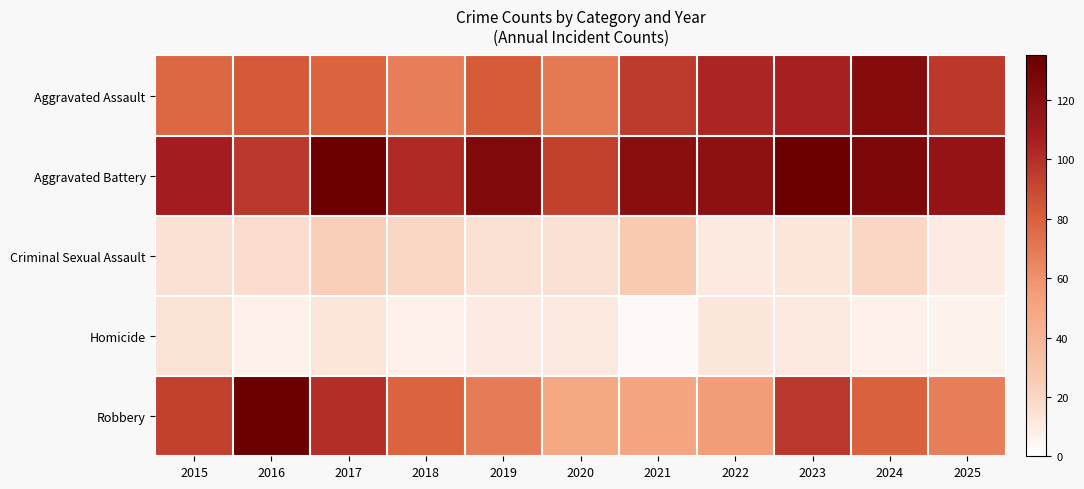

Rank the series by their maximum value, from lowest to highest.

Homicide, Criminal Sexual Assault, Aggravated Assault, Robbery, Aggravated Battery